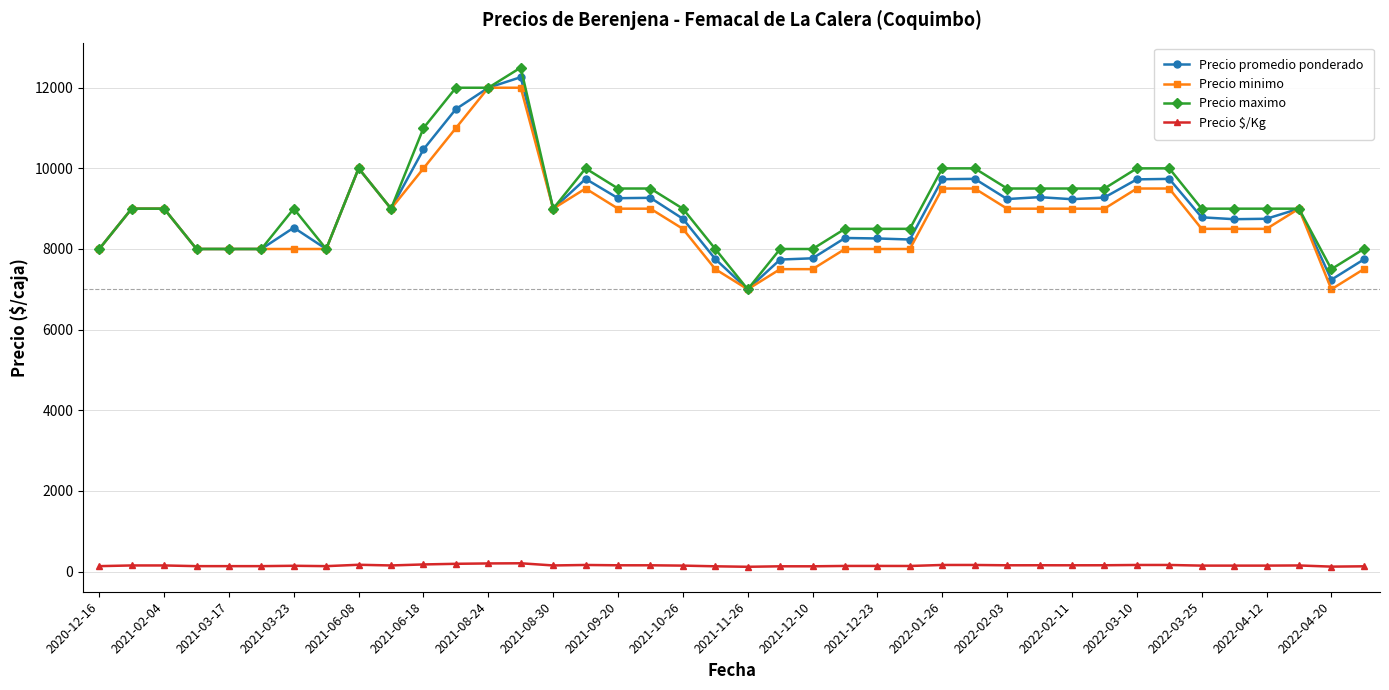

What is the maximum value for Precio promedio ponderado?

12262